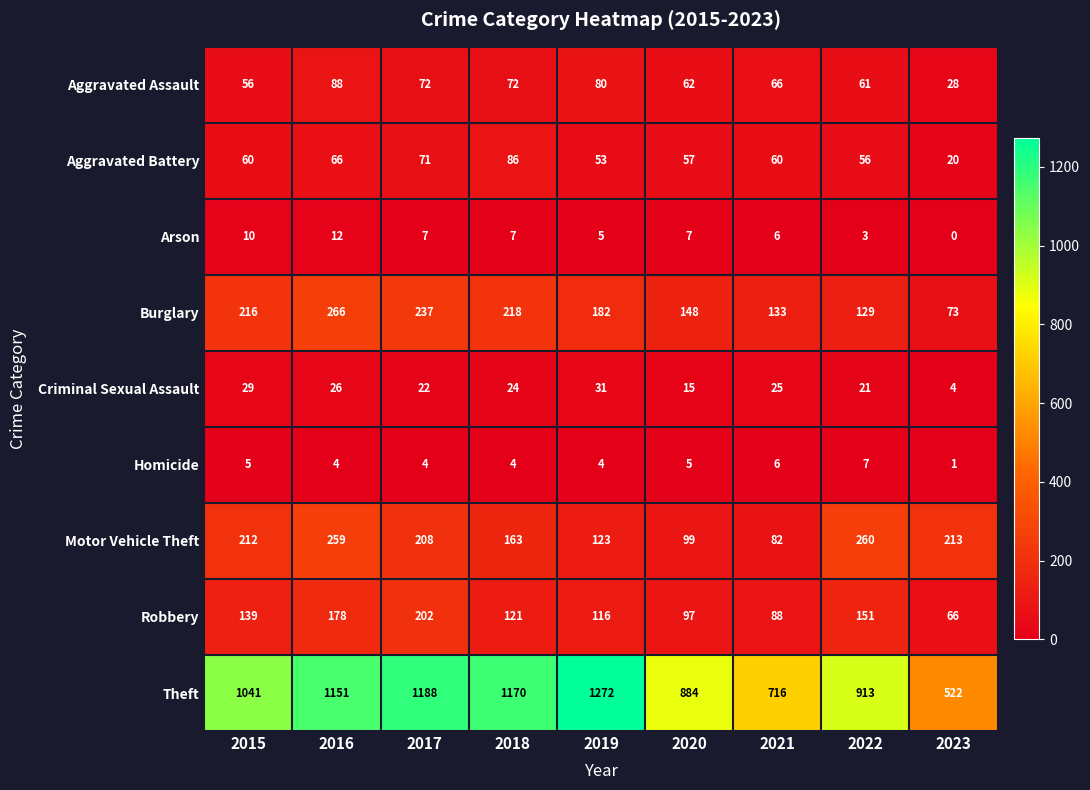

At which label is Arson closest to 6?

2021